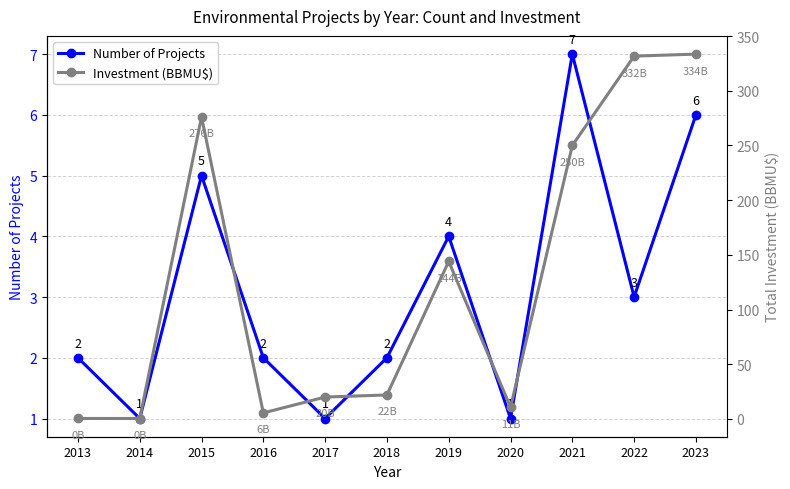

The value of Number of Projects at 2017 is 1.0. True or false?

True